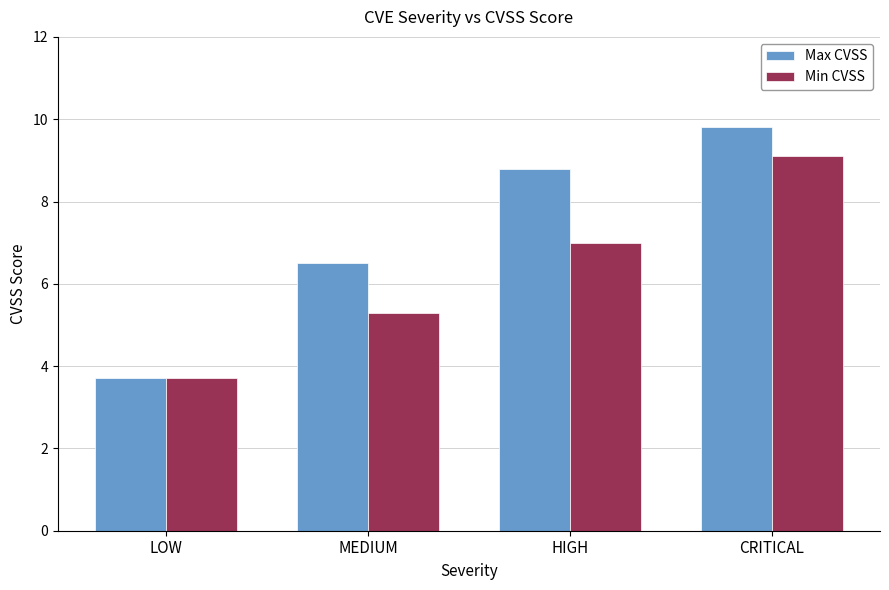

List the series in order of their overall mean, highest first.

Max CVSS, Min CVSS